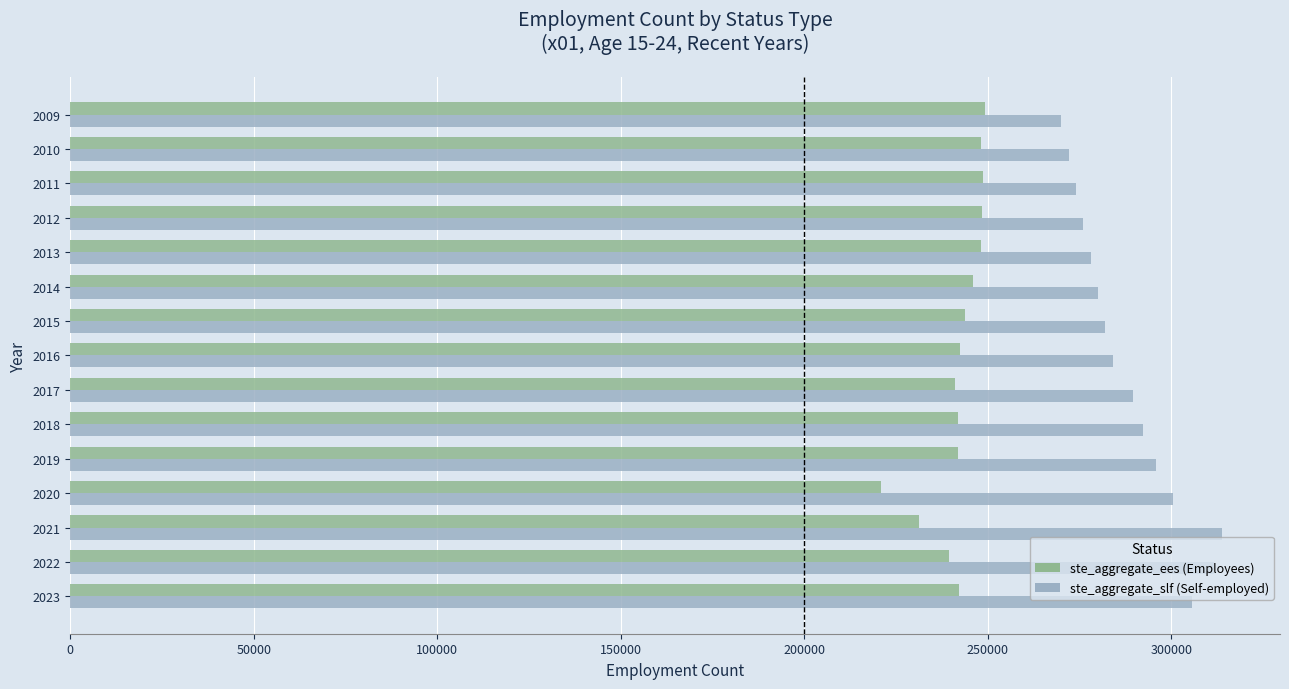

What is the greatest value displayed?

313914.6